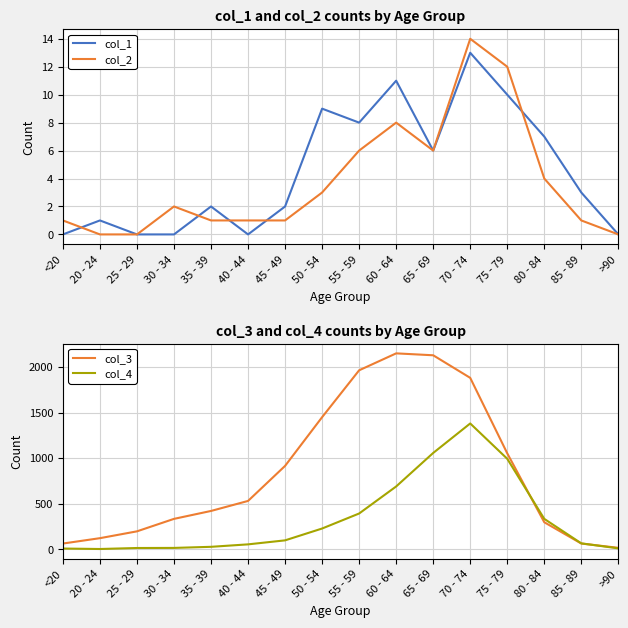

In col_4, how many points are higher than both neighbors (excluding endpoints)?

1